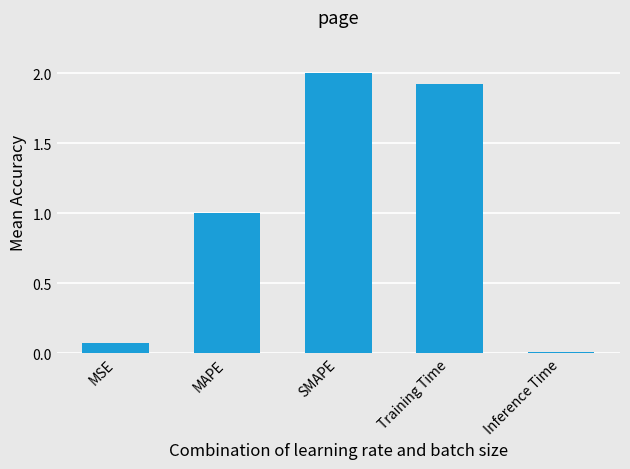

Which label corresponds to the smallest value in the chart?

Inference Time